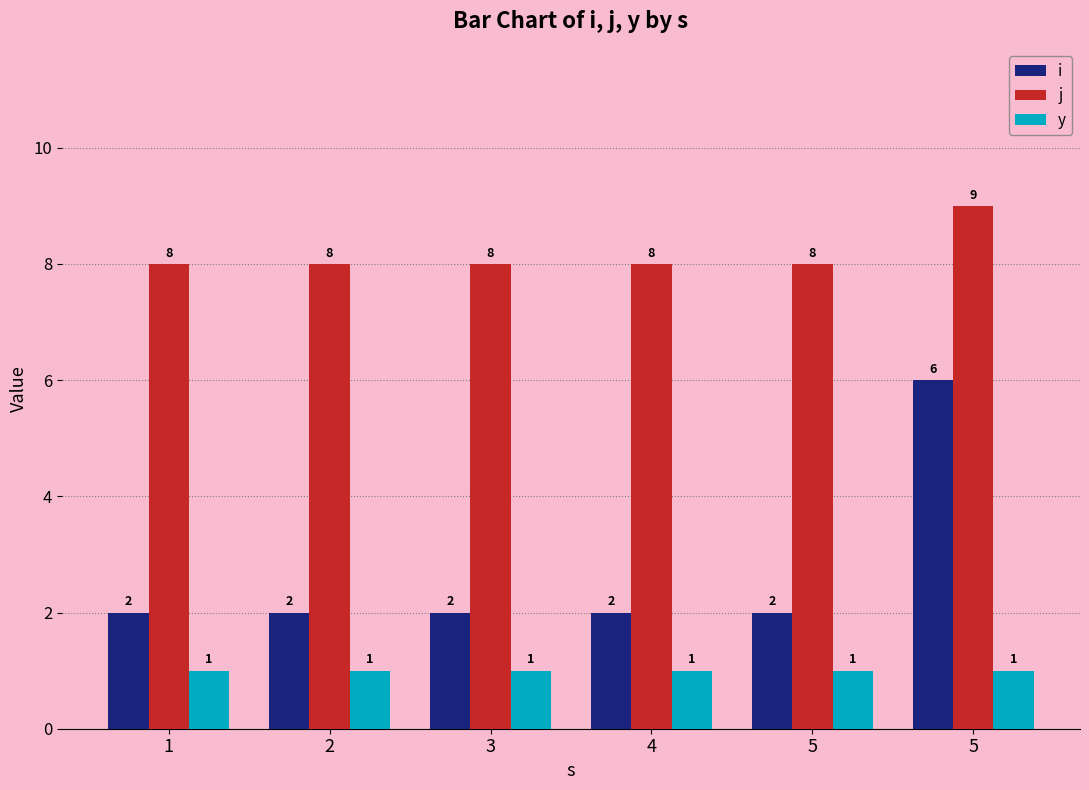

At which label is j closest to 8?

1